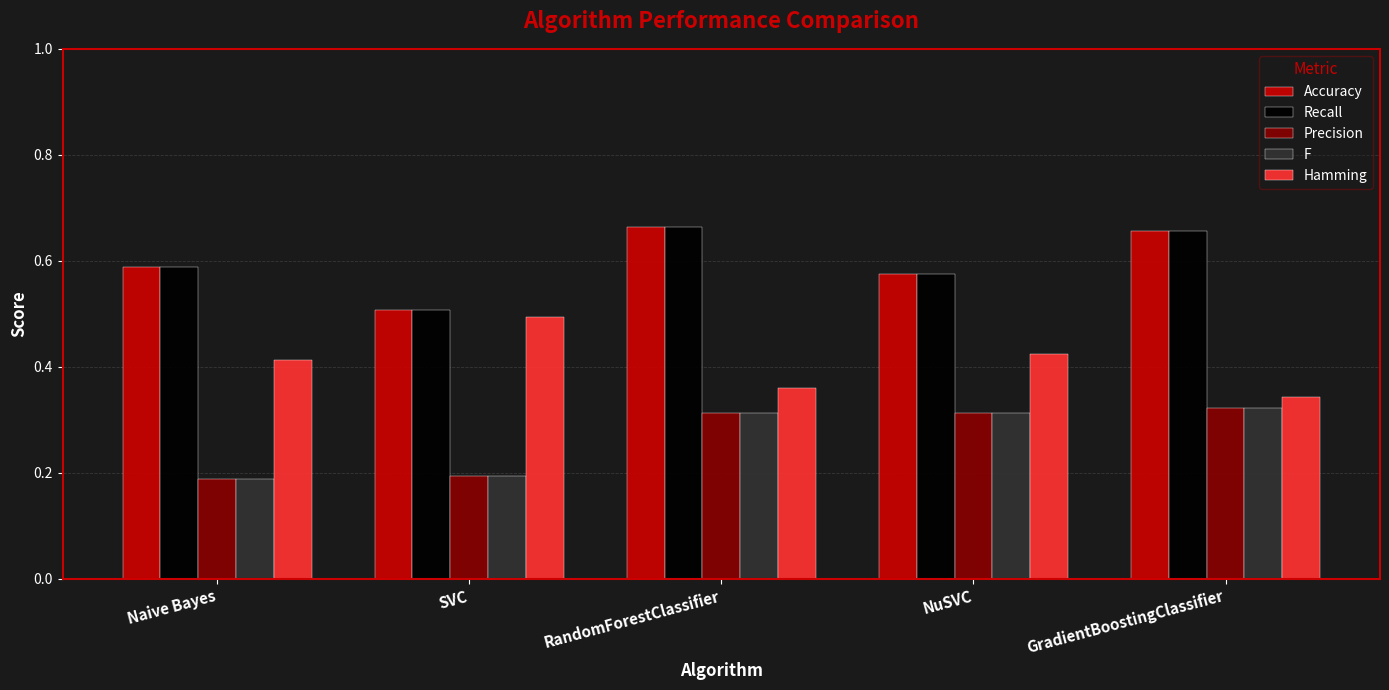

The Hamming series shows 0.8 at SVC. True or false?

False